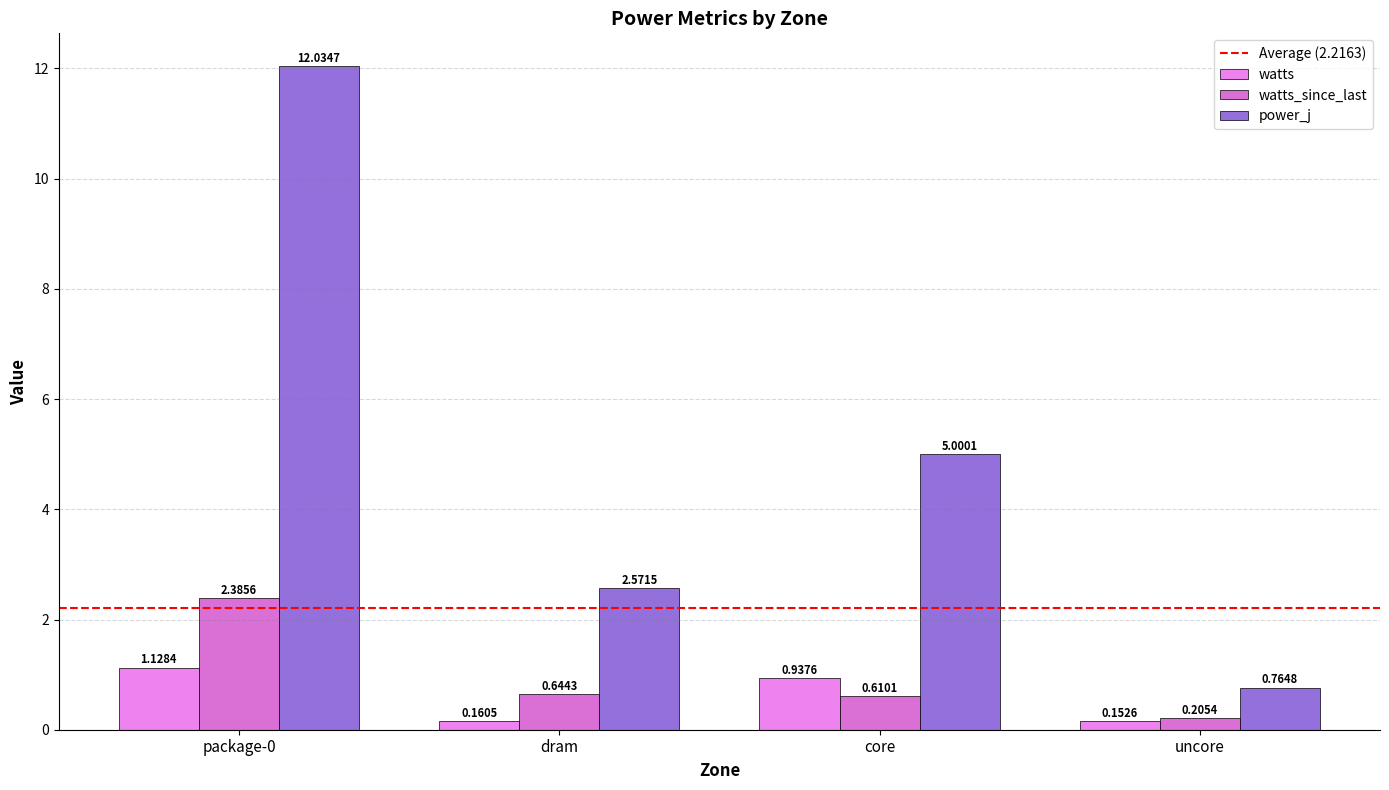

List the labels in order of watts value, smallest first.

uncore, dram, core, package-0